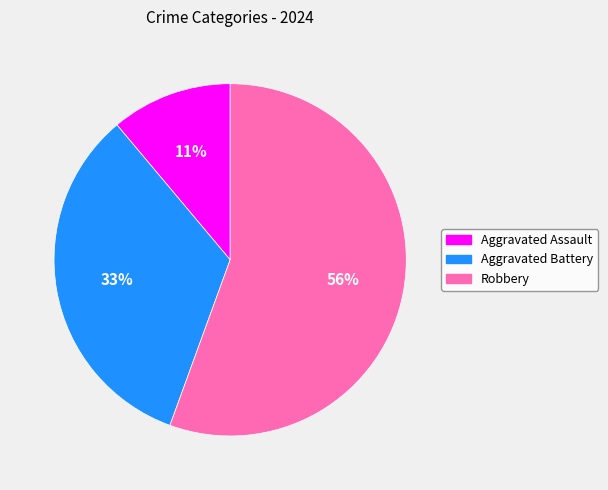

To the nearest percent, what portion does Aggravated Battery represent?

33%